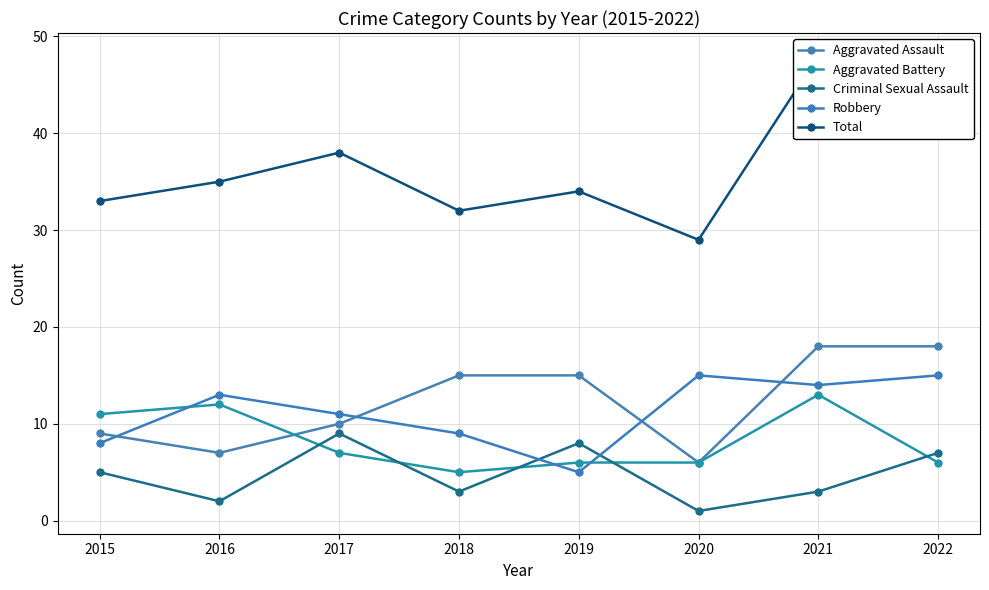

Does the chart display data point markers on the line(s)?

Yes